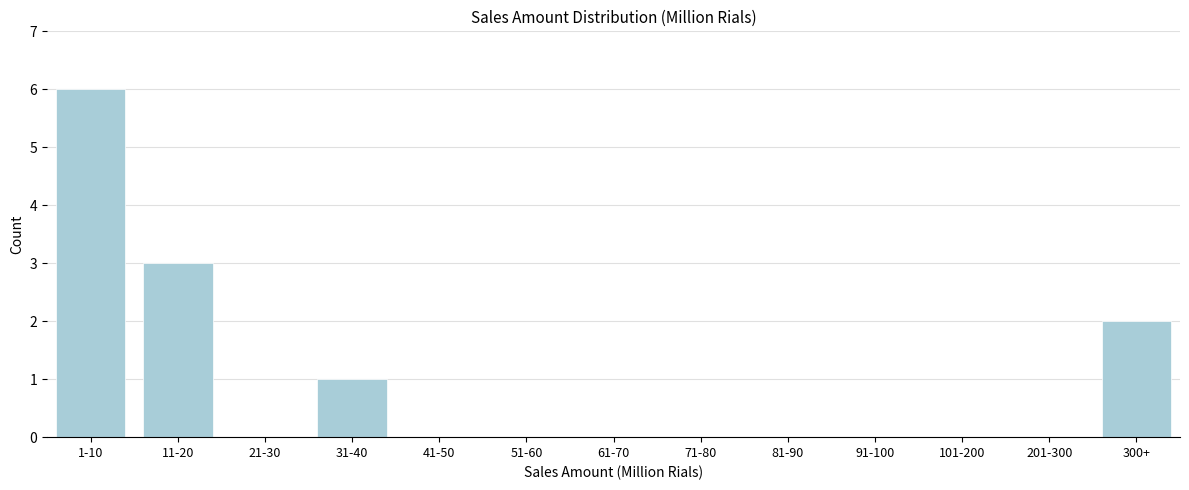

Reading left to right, transcribe all the data shown in this chart.

1-10=6	11-20=3	21-30=0	31-40=1	41-50=0	51-60=0	61-70=0	71-80=0	81-90=0	91-100=0	101-200=0	201-300=0	300+=2